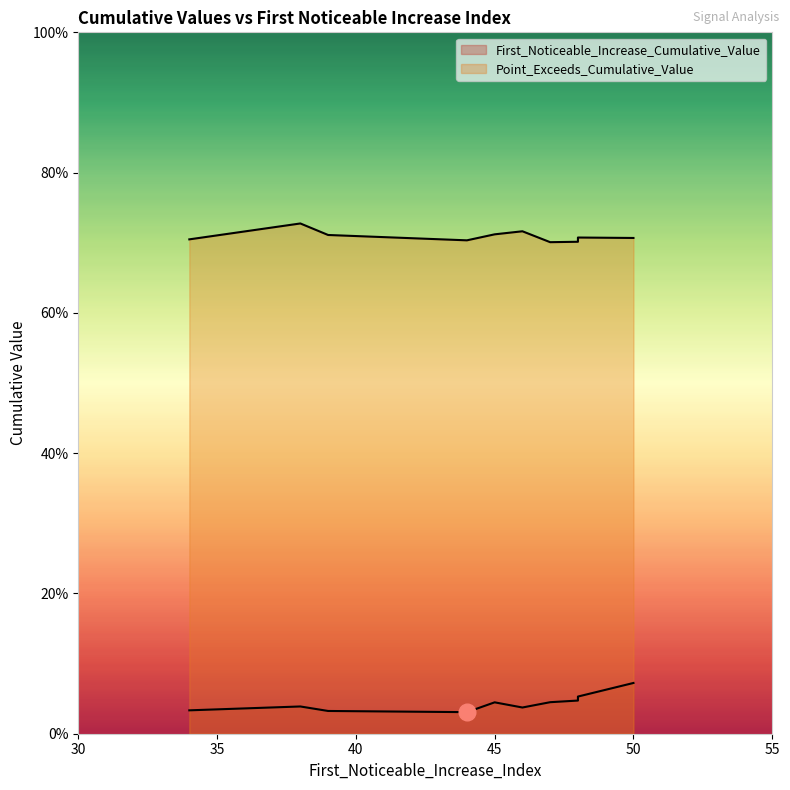

Reading right to left, transcribe all the data shown in this chart.

First_Noticeable_Increase_Cumulative_Value: 0.0	0.0	0.0	0.0	0.0	0.1	0.0	0.0	0.0	0.1
Point_Exceeds_Cumulative_Value: 0.7	0.7	0.7	0.7	0.7	0.7	0.7	0.7	0.7	0.7